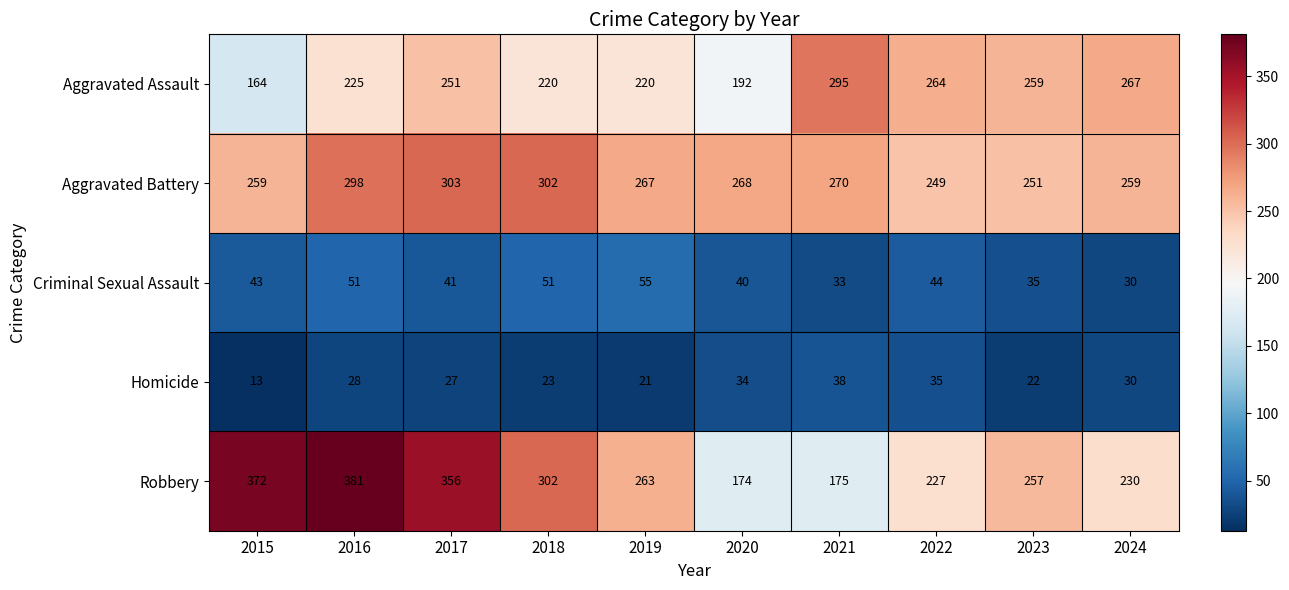

What is the difference between the second highest and second lowest values in the Criminal Sexual Assault series?

18